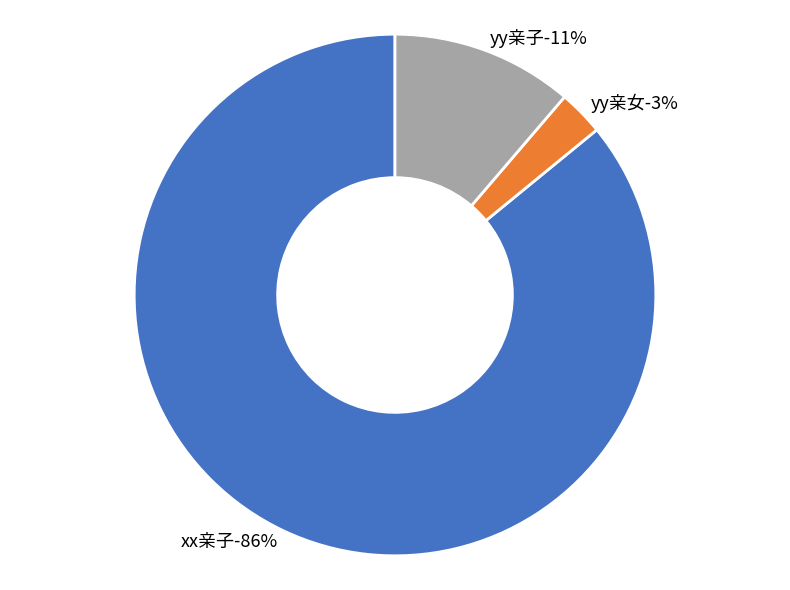

True or false: yy亲子 accounts for 11% of the total.

True